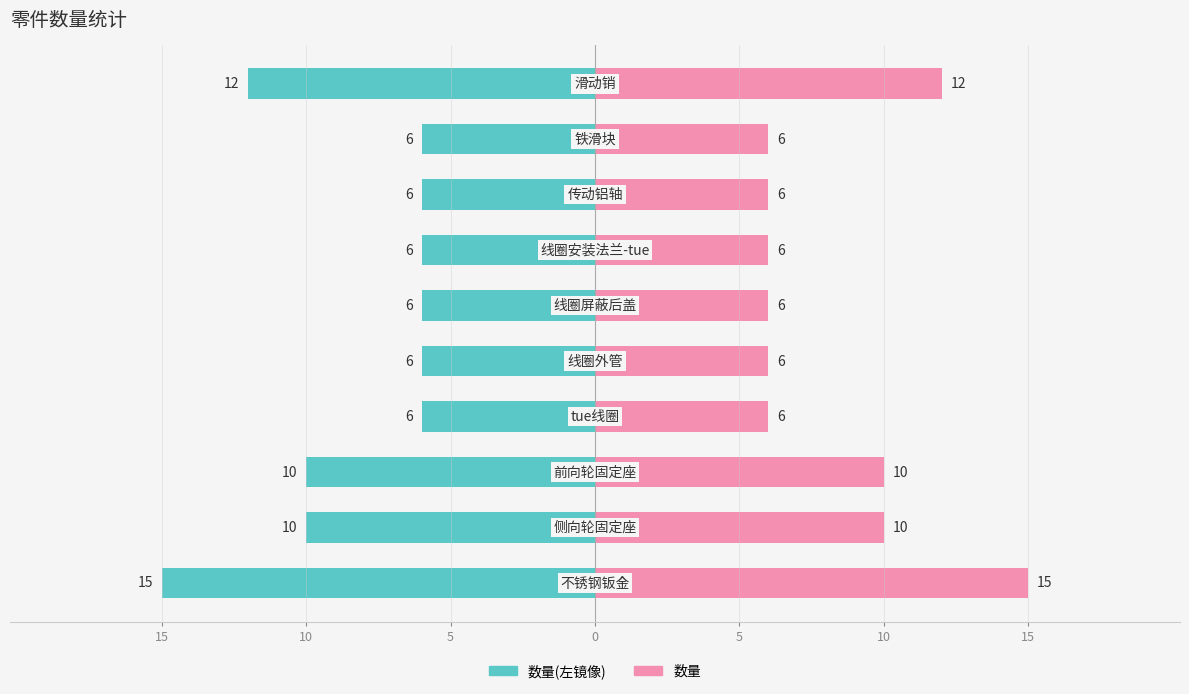

Between 10 and 7, which series saw the biggest shift?

数量(左镜像)